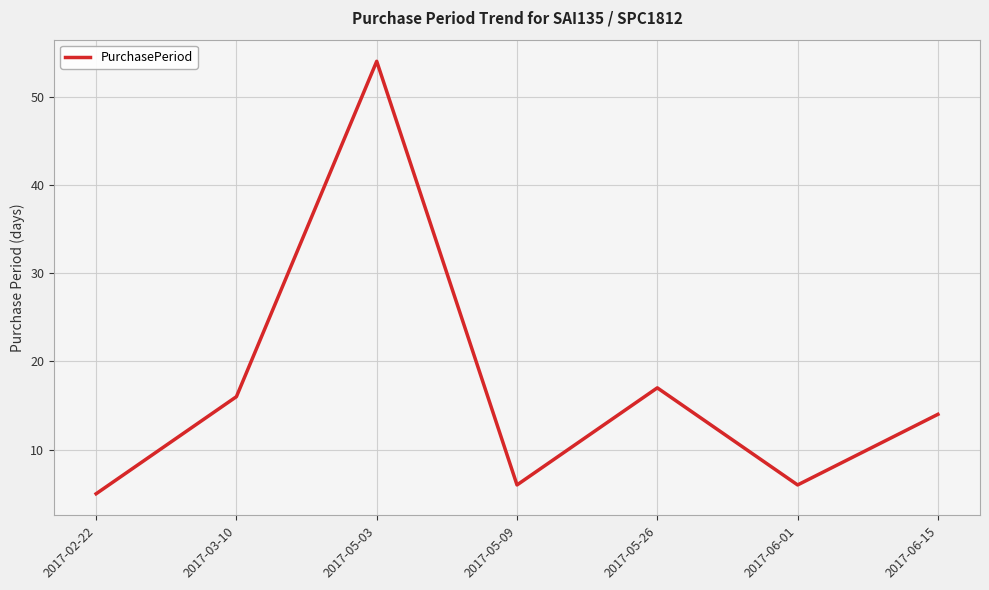

How many interior local peaks (higher than both neighbors) does the data have?

2